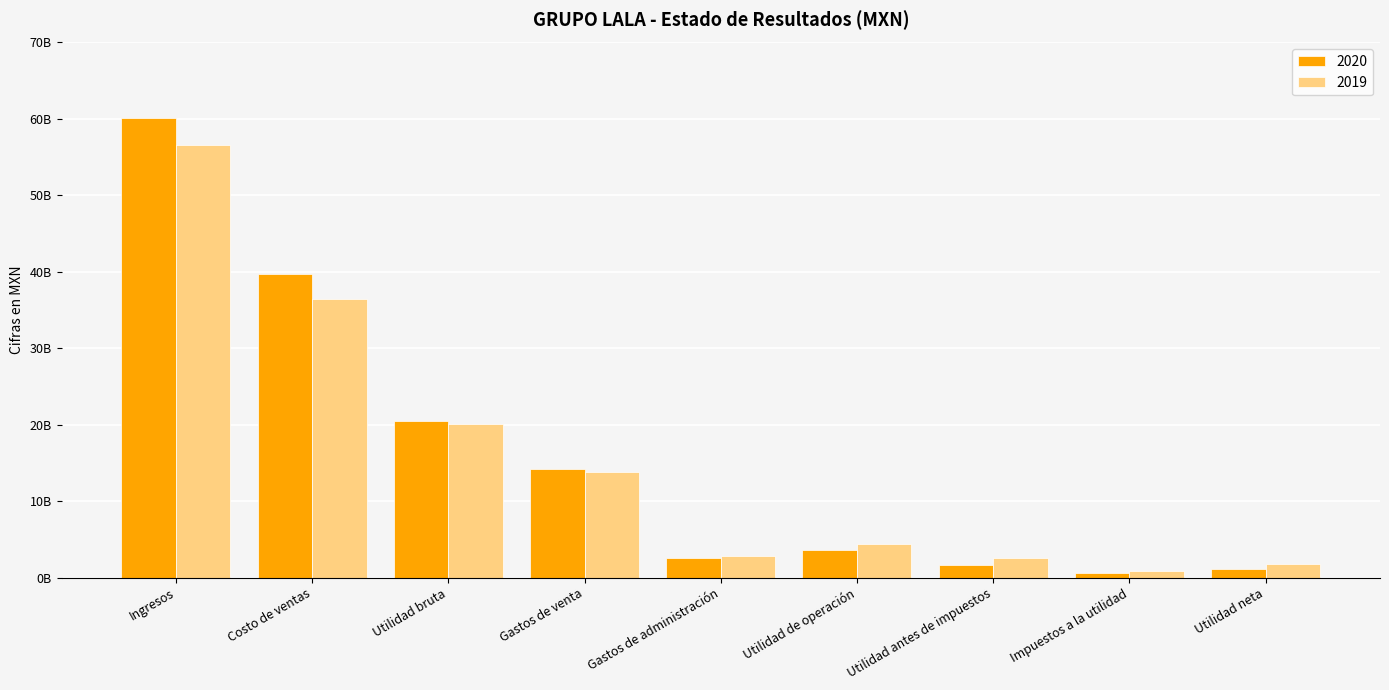

Where does the 2020 series first go above 3553583000?

Ingresos